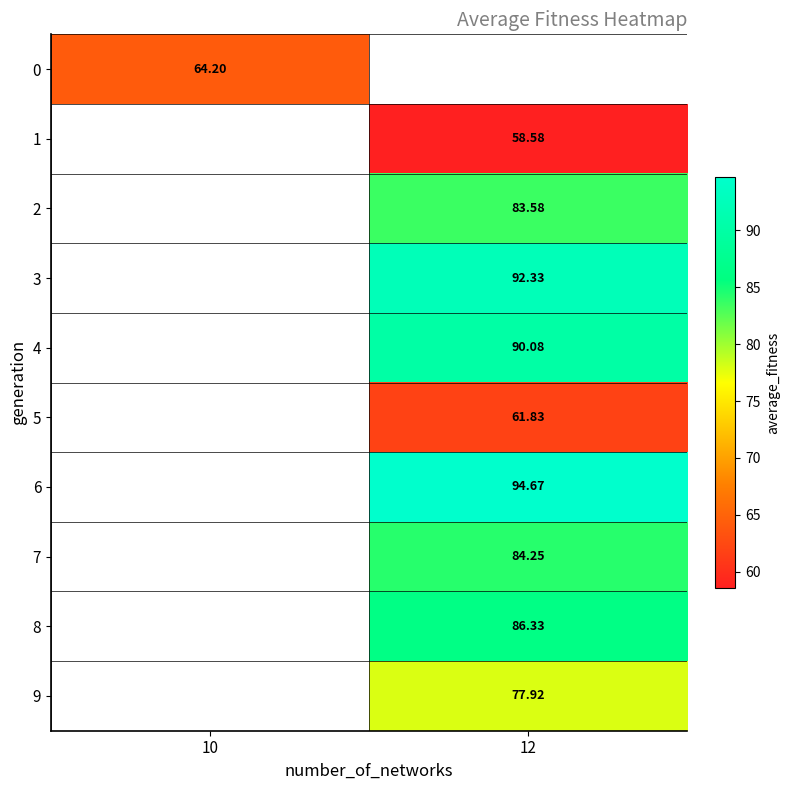

Is the value of 0 at 10 greater than the value of 7 at 10?

No